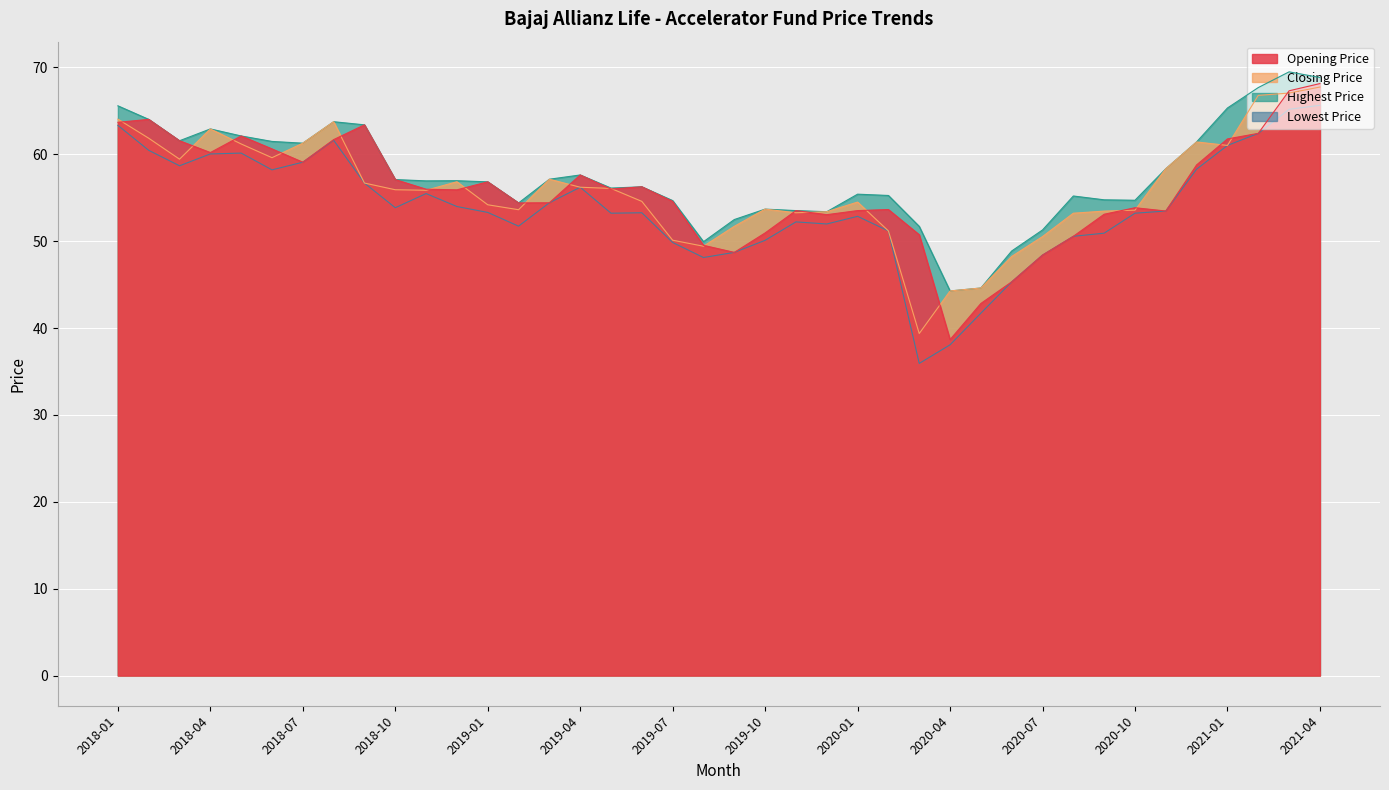

What is the difference between the highest and lowest values at 2018-02?

3.6